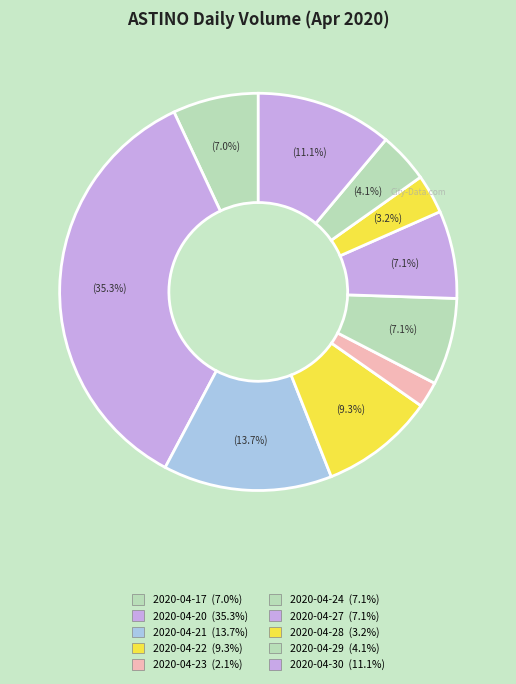

Do 2020-04-28 and 2020-04-21 together represent more than half of the pie?

No